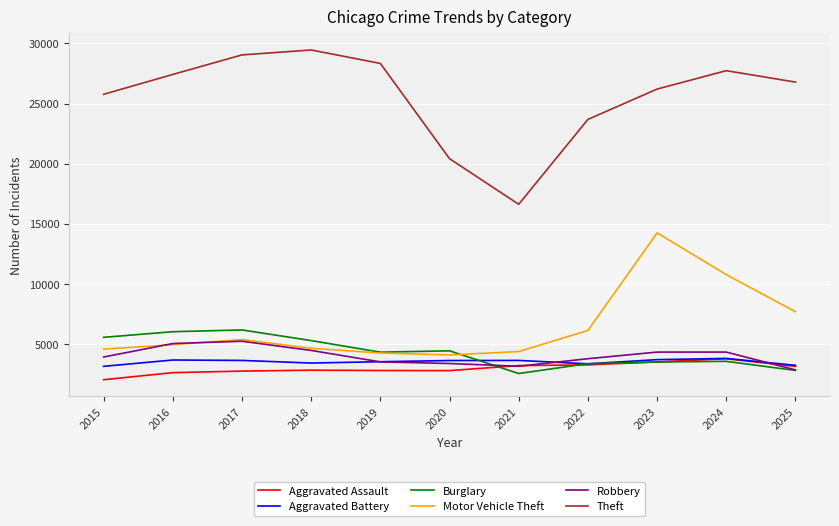

What is the smallest value displayed?

2051